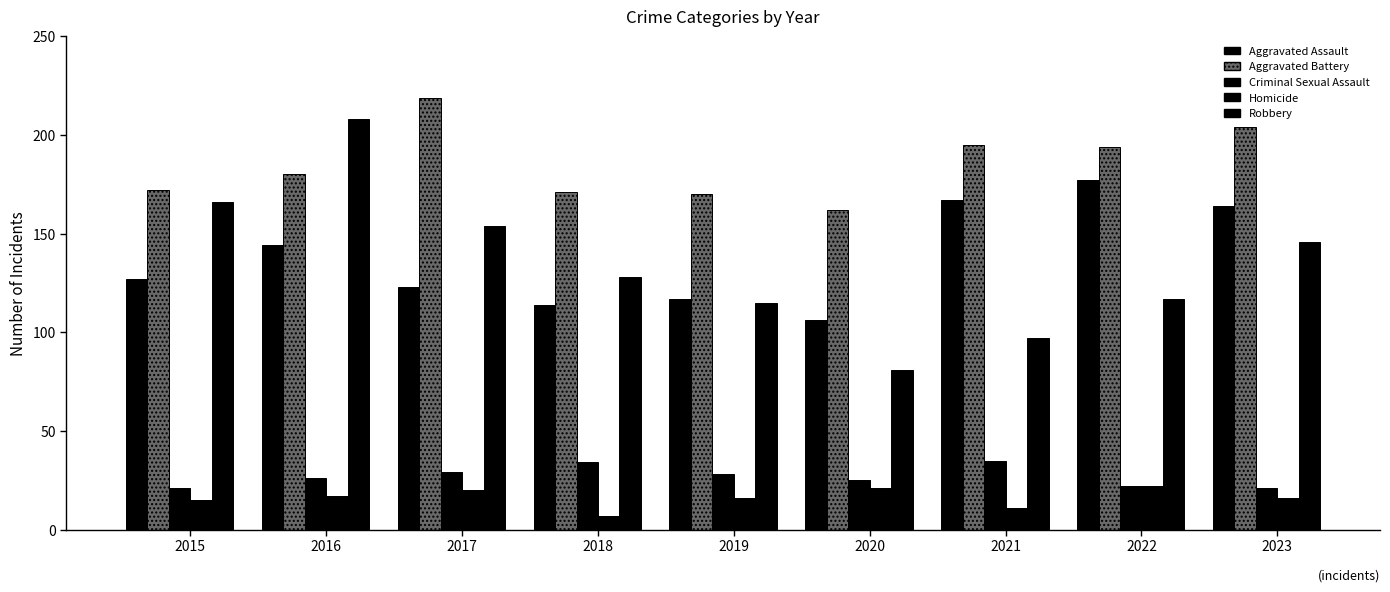

Where does the Homicide series first go above 16?

2016